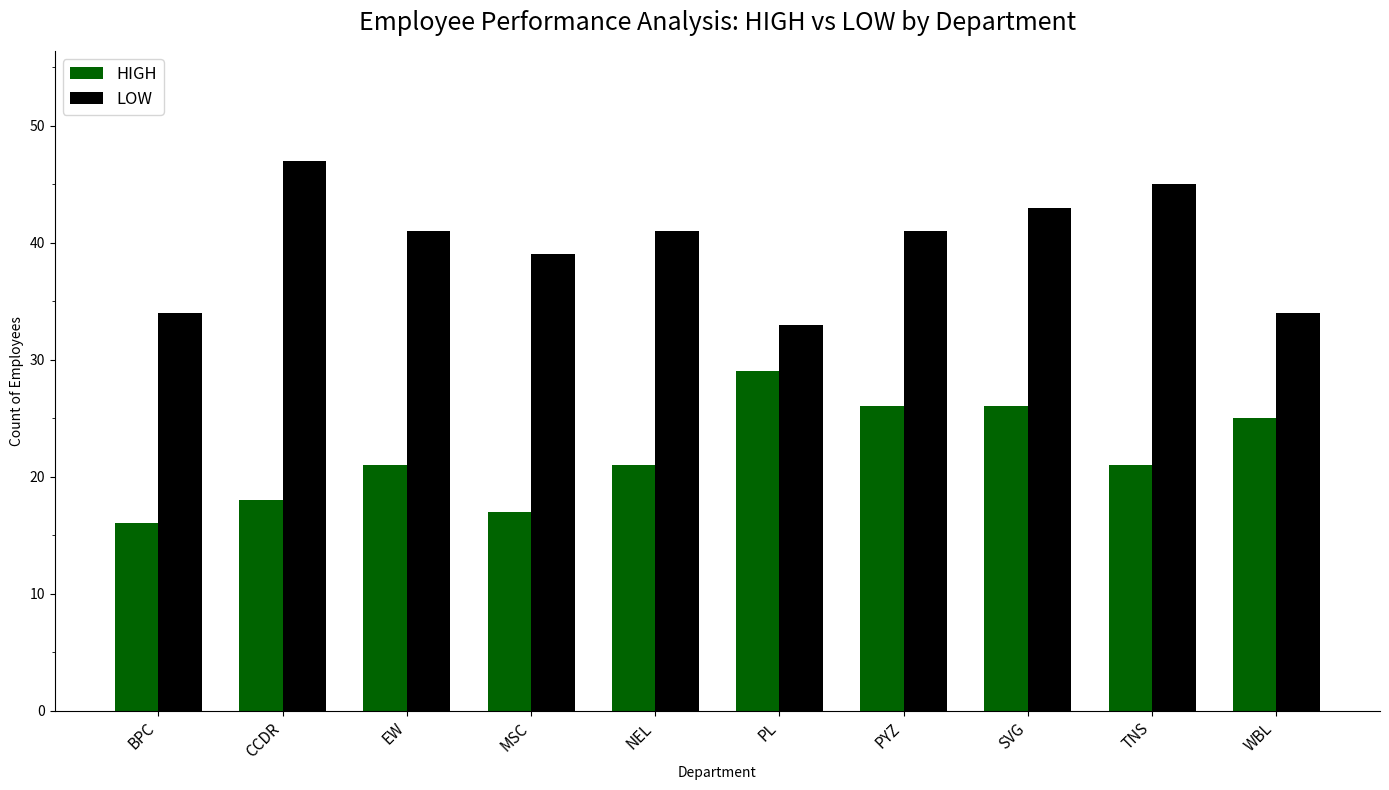

What is the difference between the second highest and minimum values in the HIGH series?

10